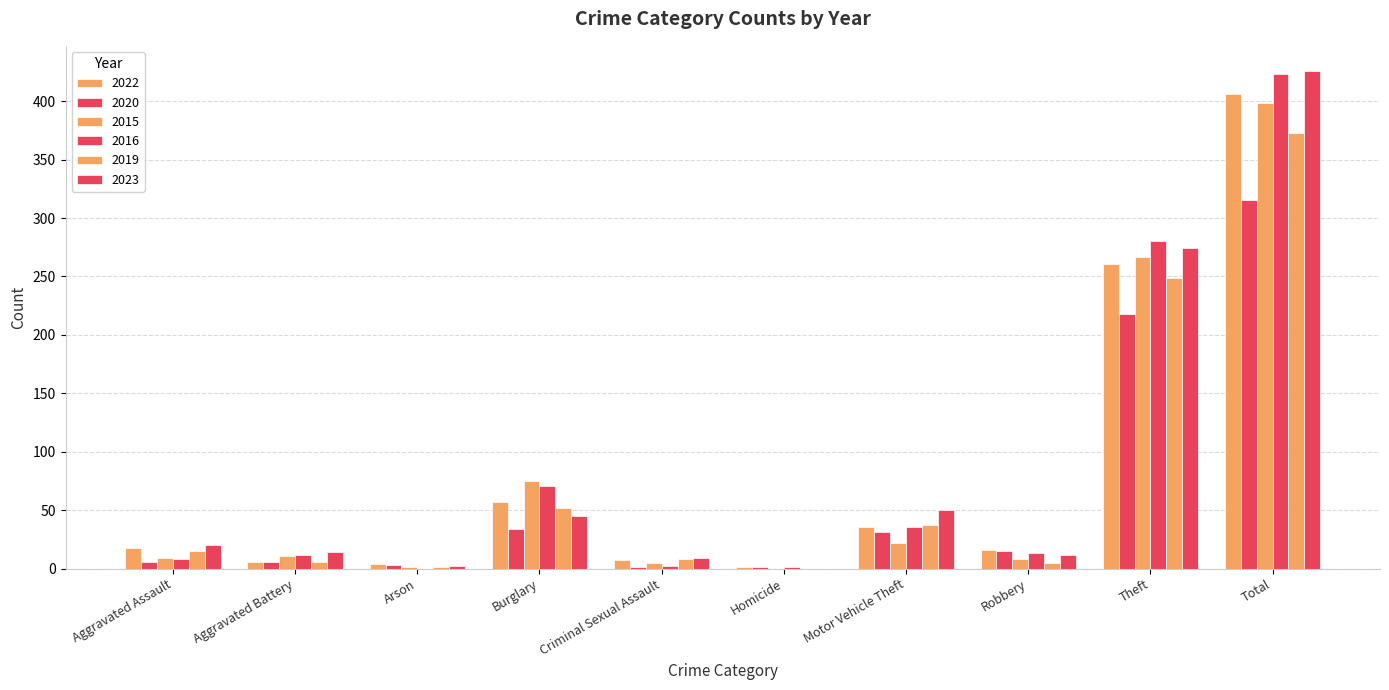

Are the bars horizontal?

No